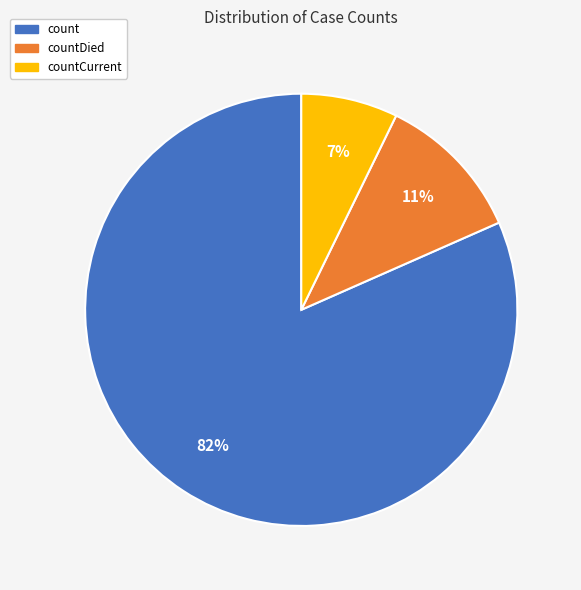

Does any single category account for the majority?

Yes